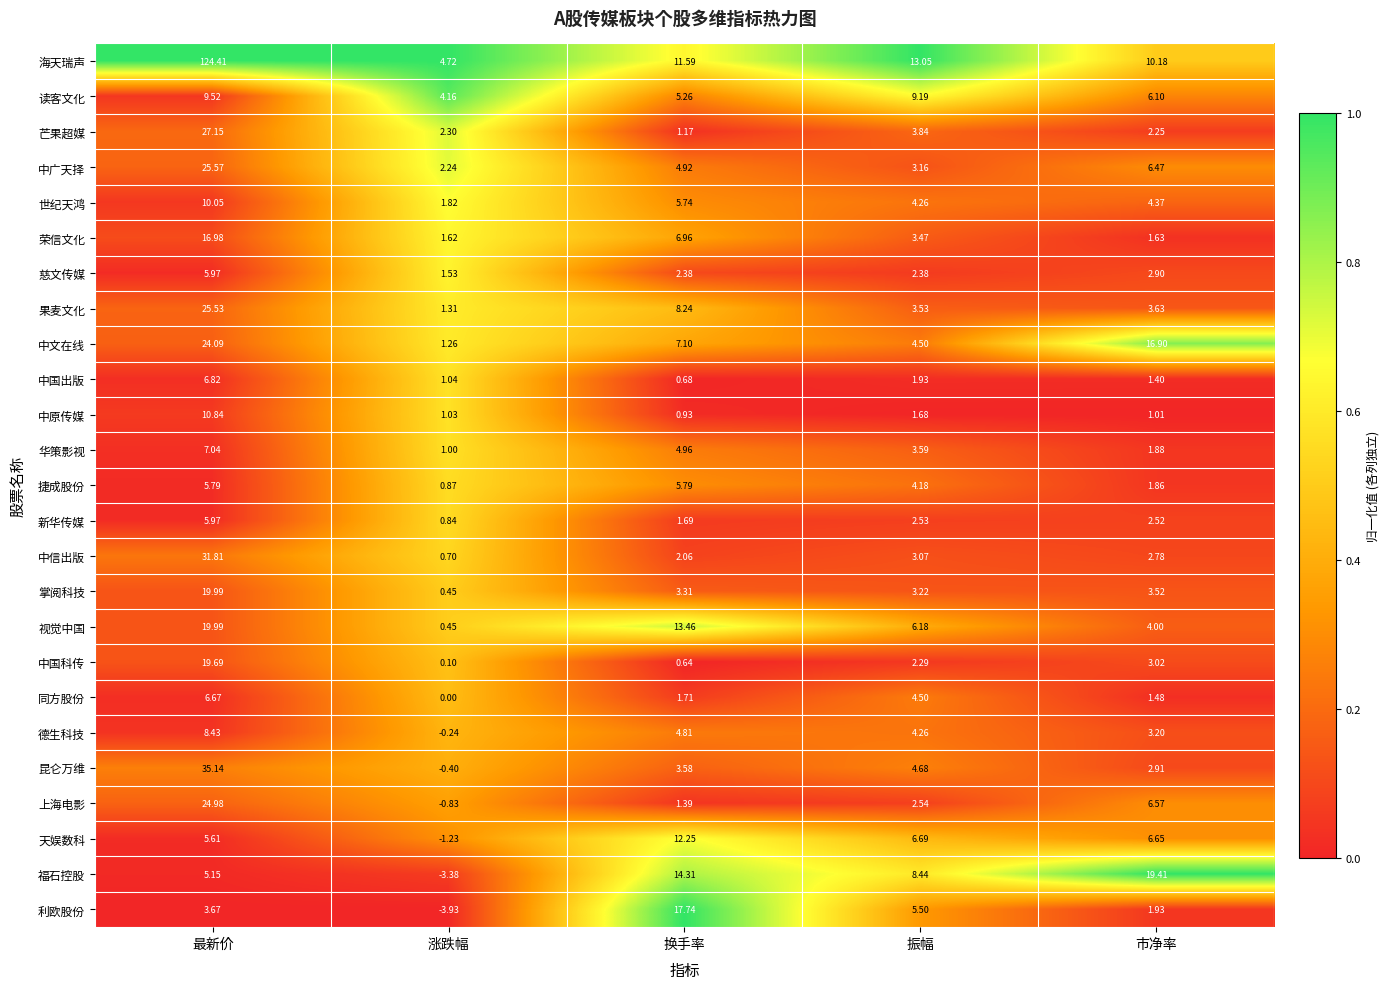

Which series has the largest total across all categories?

海天瑞声